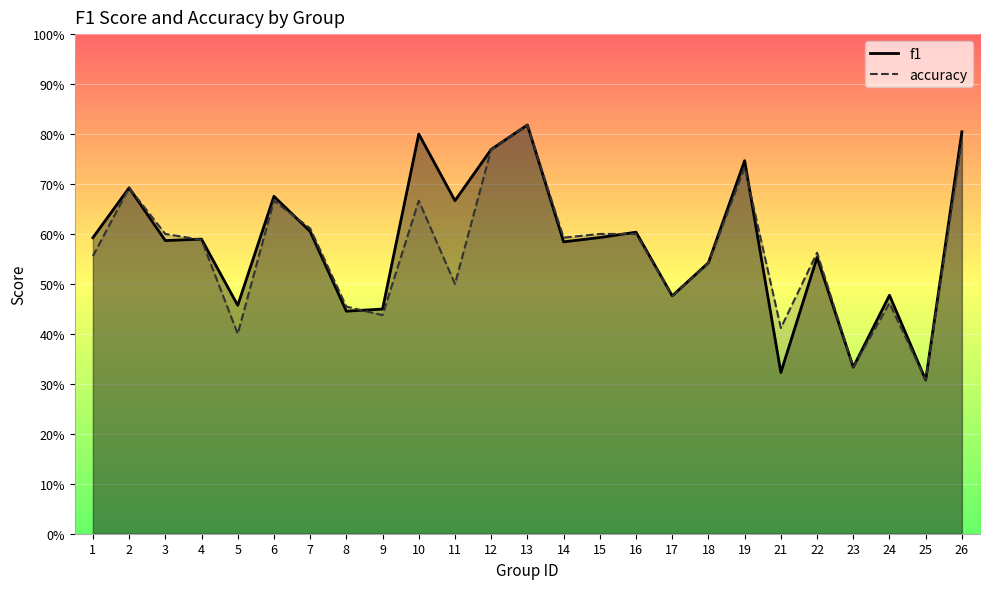

At which category is the sum across all series the highest?

13